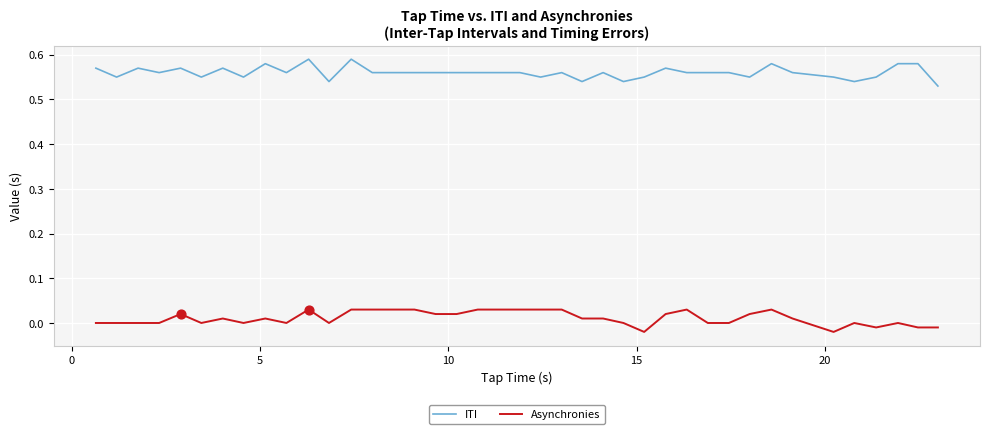

List the series in order of their peak value, highest first.

ITI, Asynchronies